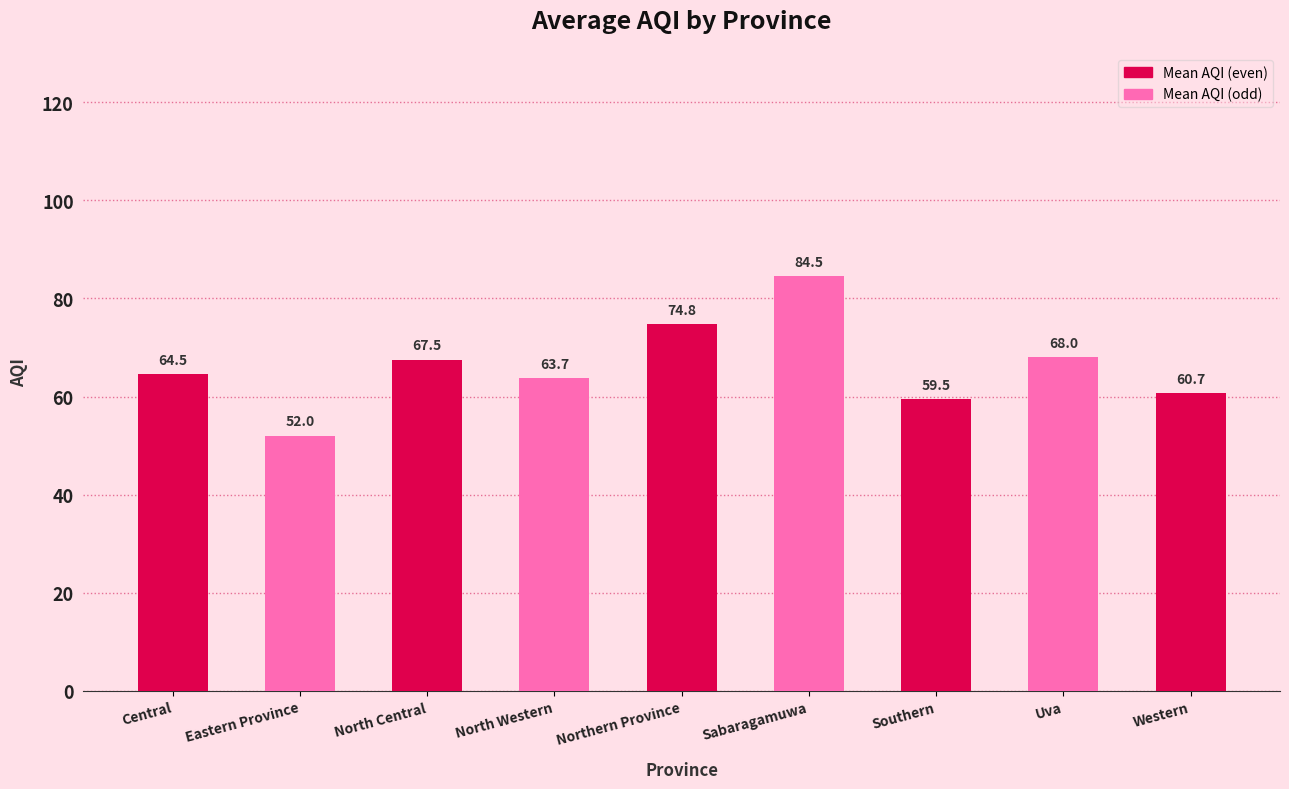

At which label does the data first exceed 64?

Central